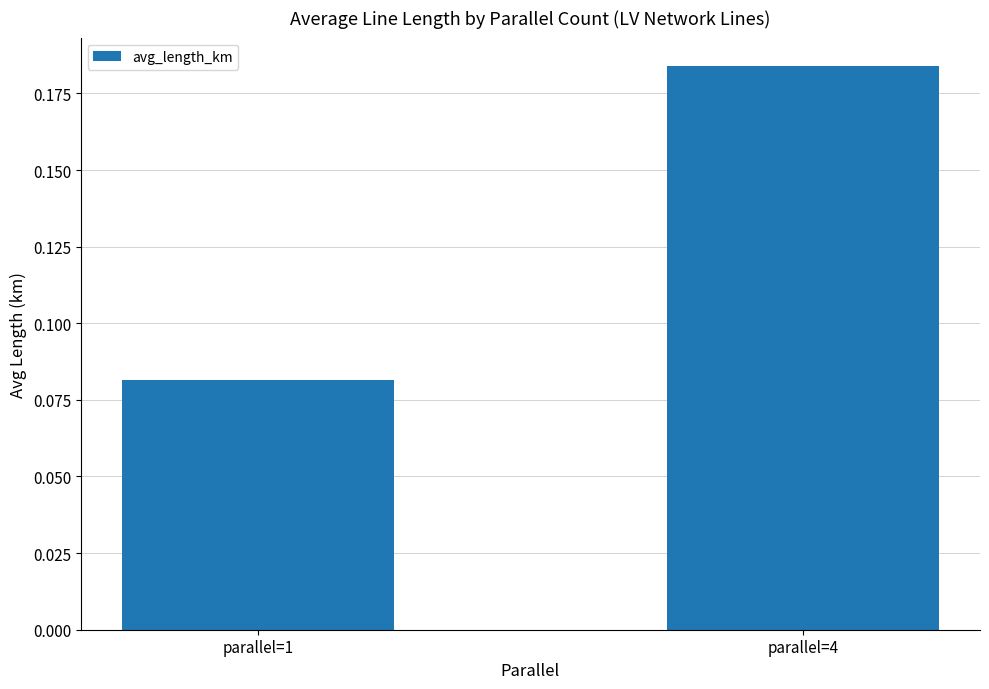

Which category has the highest value across all series?

parallel=4